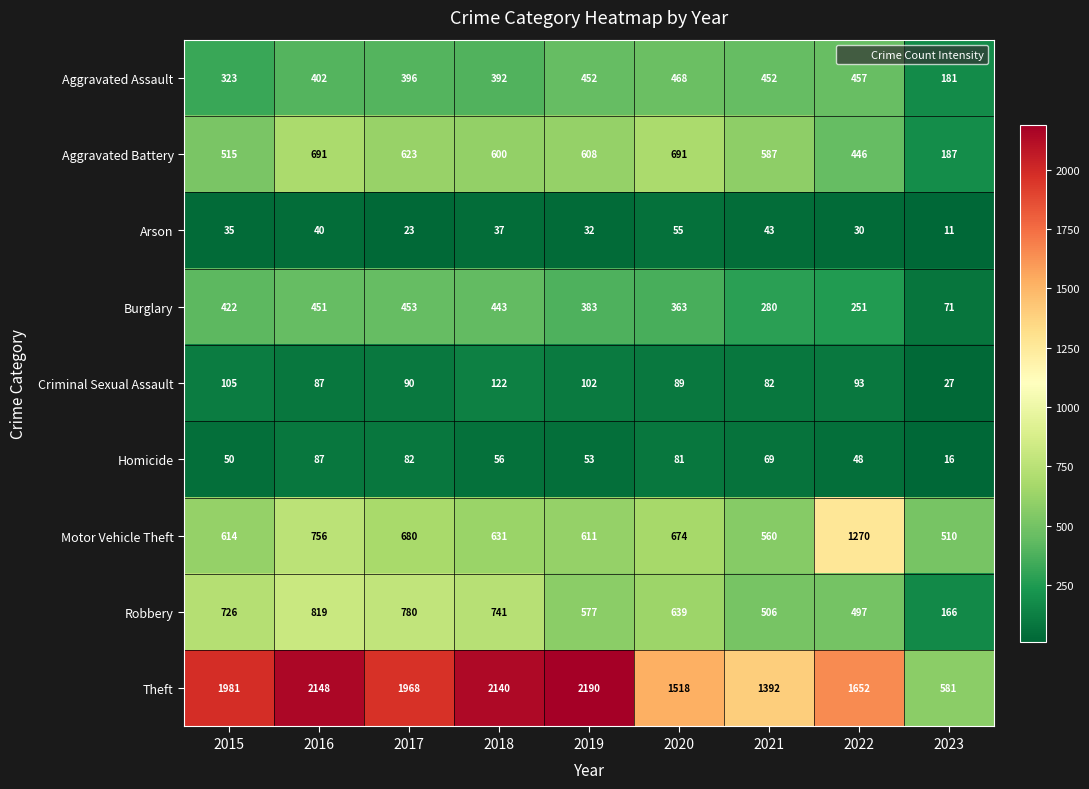

Which series changed the most between 2016 and 2018?

Motor Vehicle Theft